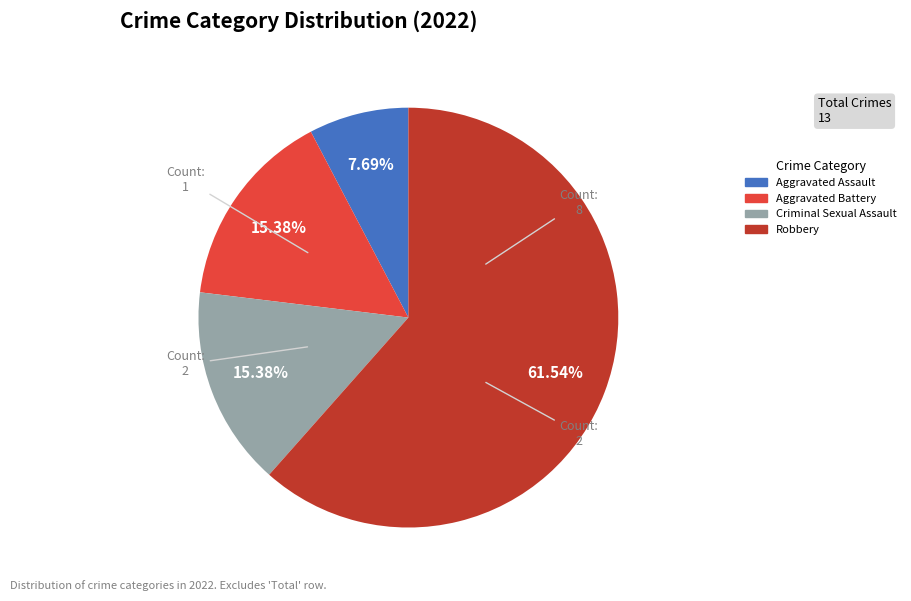

Is it true that Aggravated Battery is 7% of the pie?

False